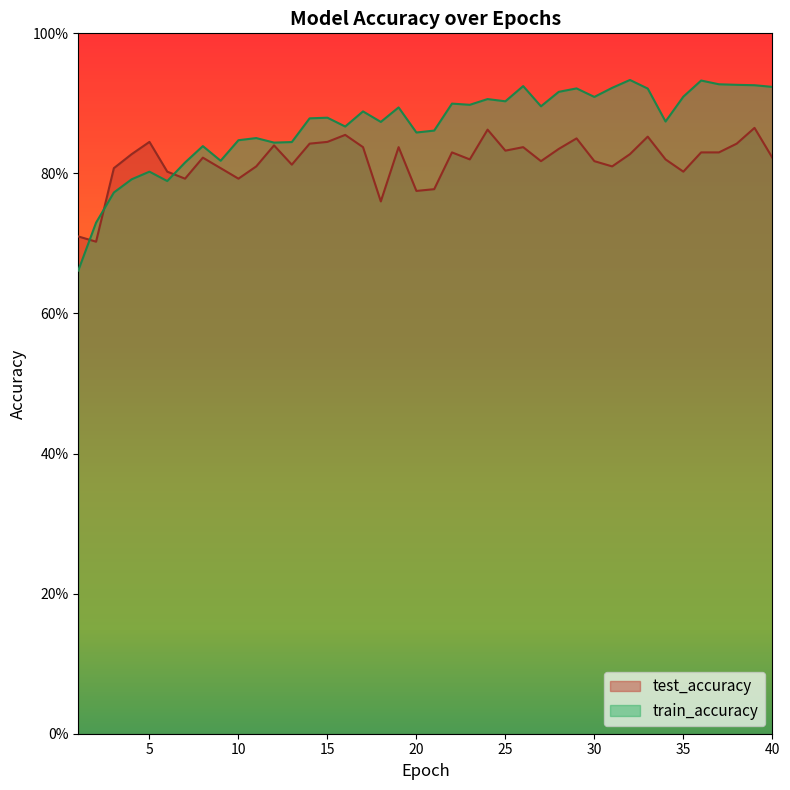

Reading left to right, what are all the values shown in this chart?

test_accuracy: 1=0.7	2=0.7	3=0.8	4=0.8	5=0.8	6=0.8	7=0.8	8=0.8	9=0.8	10=0.8	11=0.8	12=0.8	13=0.8	14=0.8	15=0.8	16=0.9	17=0.8	18=0.8	19=0.8	20=0.8	21=0.8	22=0.8	23=0.8	24=0.9	25=0.8	26=0.8	27=0.8	28=0.8	29=0.8	30=0.8	31=0.8	32=0.8	33=0.9	34=0.8	35=0.8	36=0.8	37=0.8	38=0.8	39=0.9	40=0.8
train_accuracy: 1=0.7	2=0.7	3=0.8	4=0.8	5=0.8	6=0.8	7=0.8	8=0.8	9=0.8	10=0.8	11=0.9	12=0.8	13=0.8	14=0.9	15=0.9	16=0.9	17=0.9	18=0.9	19=0.9	20=0.9	21=0.9	22=0.9	23=0.9	24=0.9	25=0.9	26=0.9	27=0.9	28=0.9	29=0.9	30=0.9	31=0.9	32=0.9	33=0.9	34=0.9	35=0.9	36=0.9	37=0.9	38=0.9	39=0.9	40=0.9